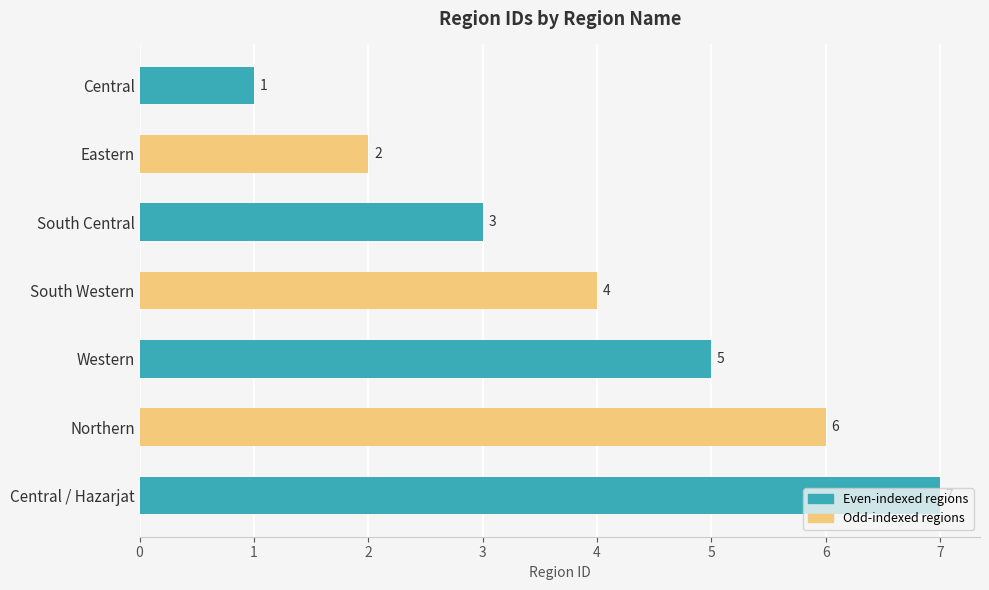

What is the label of the 2nd bar from the top?

Eastern